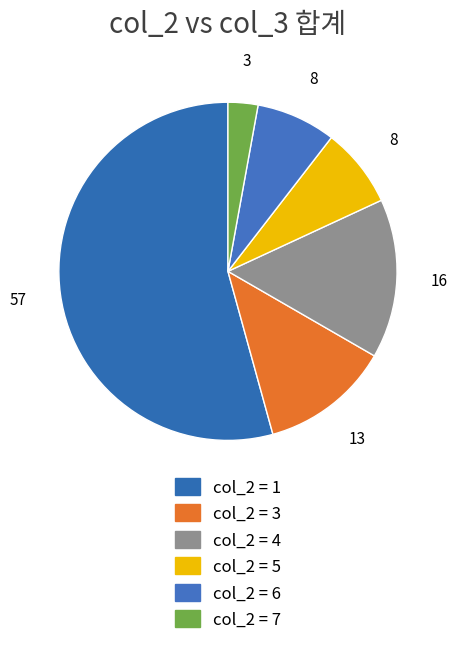

How many slices are in this pie chart?

6